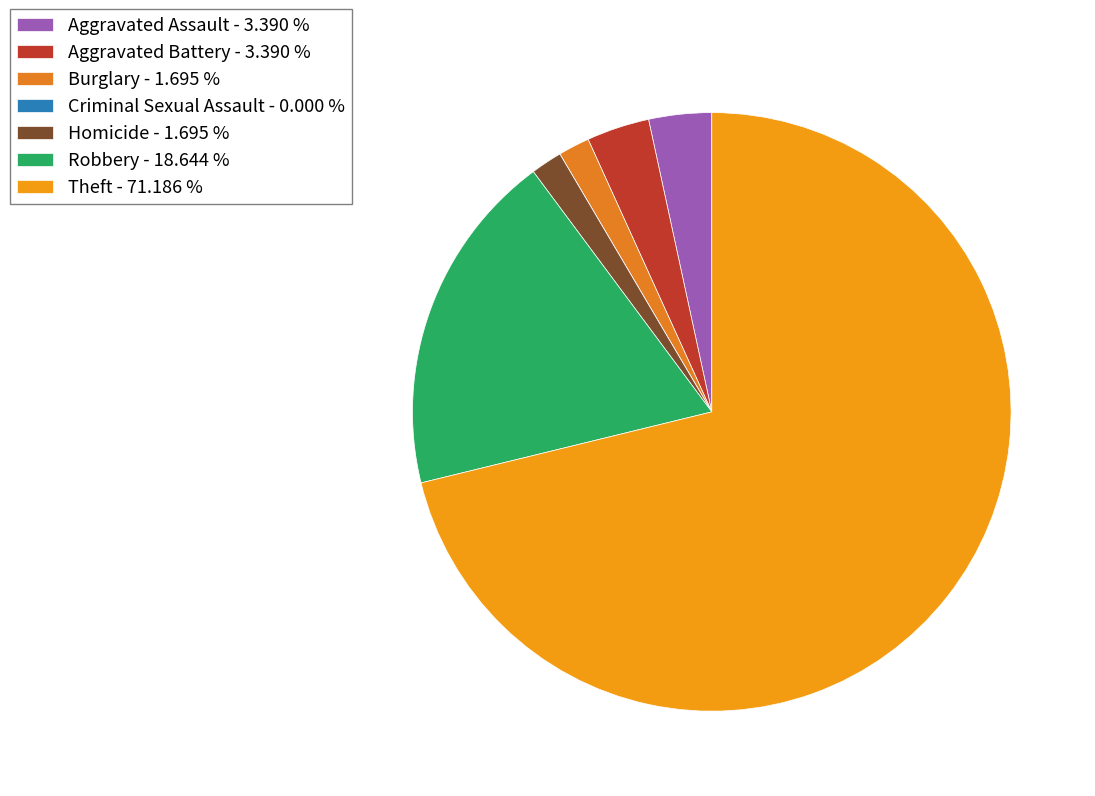

Does Homicide account for over 50% of the chart?

No